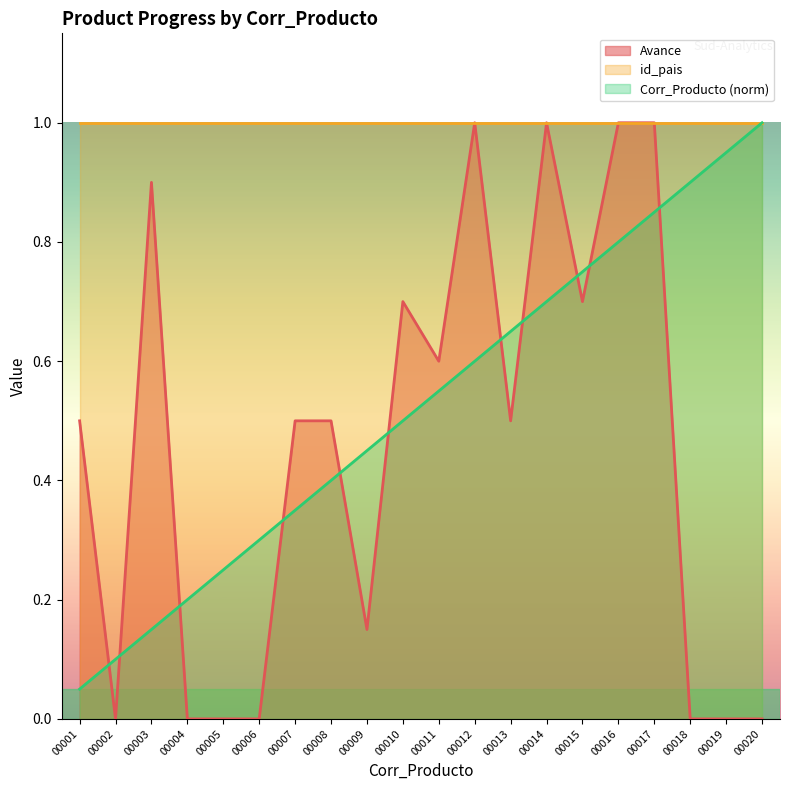

What is the approximate value of Corr_Producto at 00011?

0.6